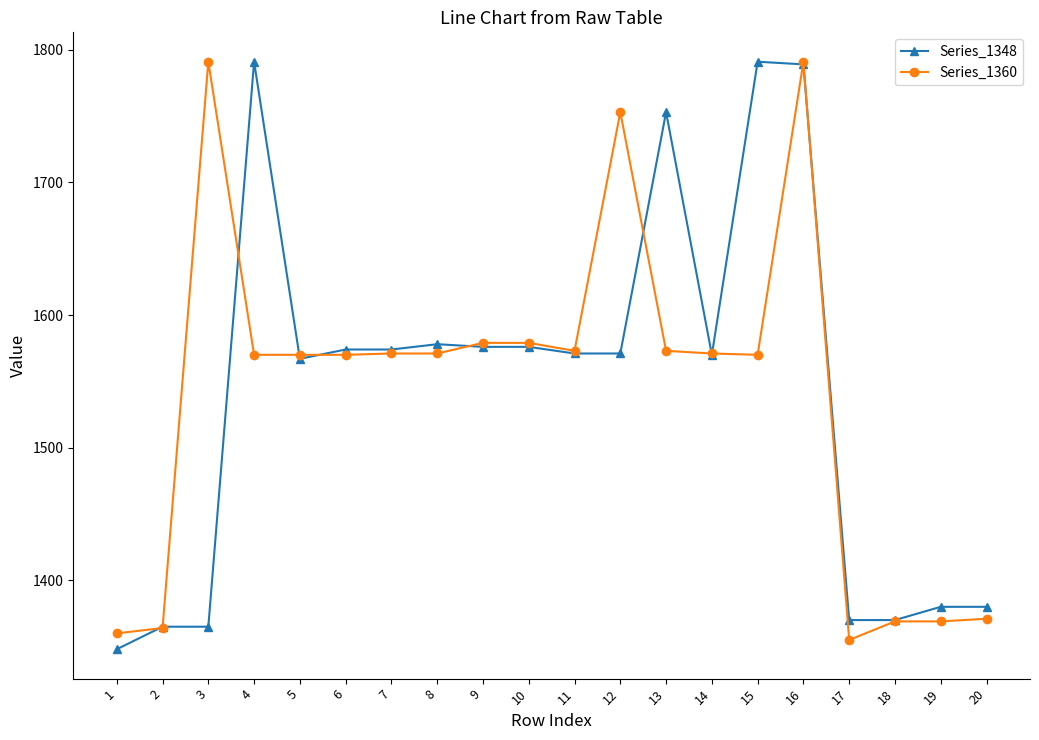

How many series are shown in this chart?

2